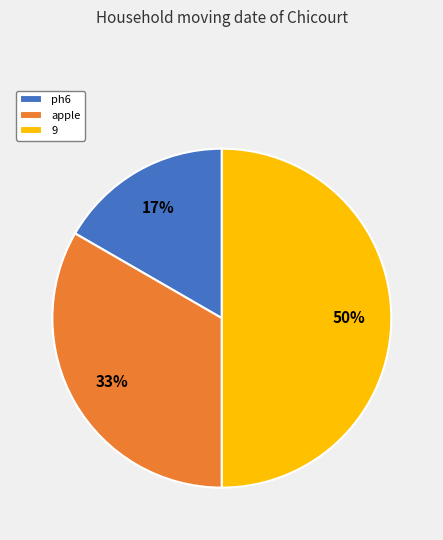

Do ph6 and 9 together represent more than half of the pie?

Yes